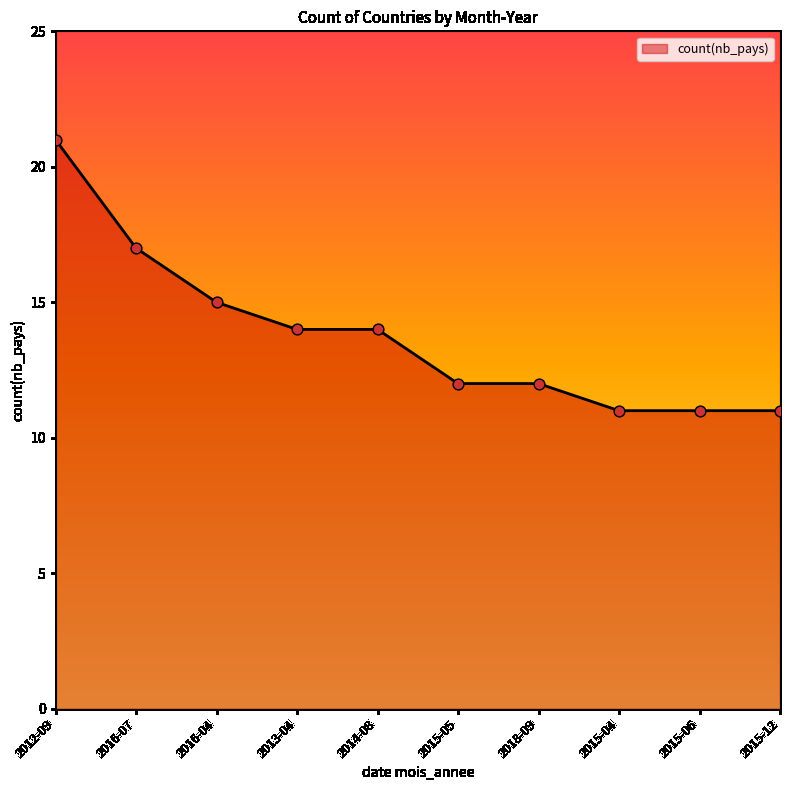

What is the change in value from 2016-07 to 2014-08?

-3